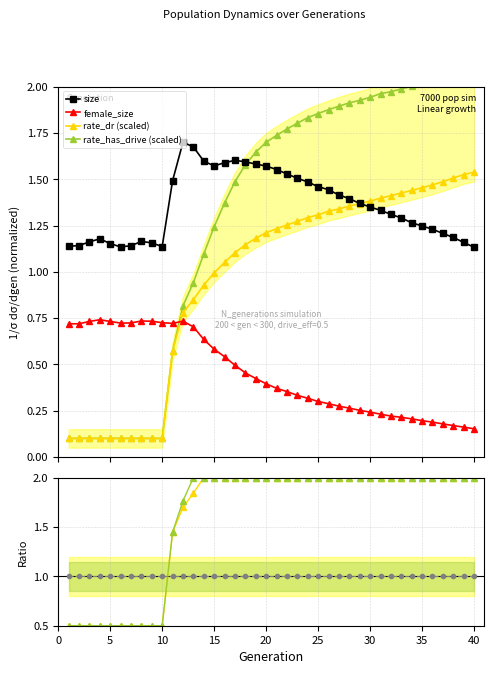

The rate_dr (scaled) series shows 1.9 at 30. True or false?

False